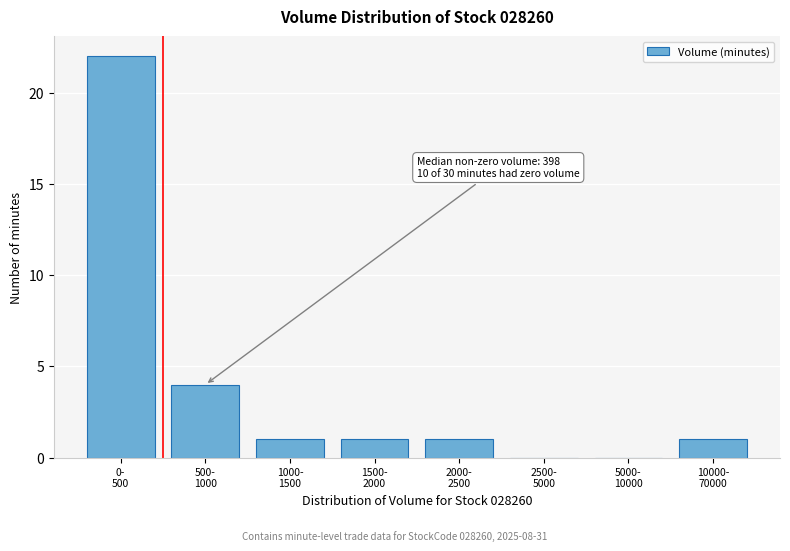

What is the greatest value displayed?

22